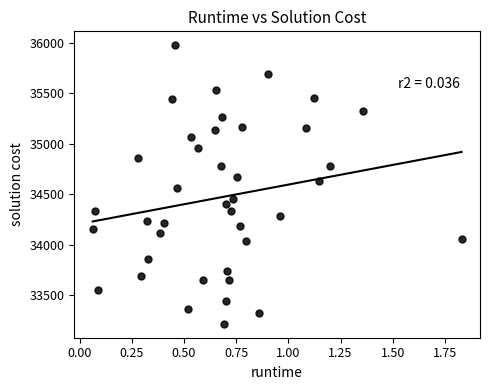

What is the range of Y values (max minus min)?

2757